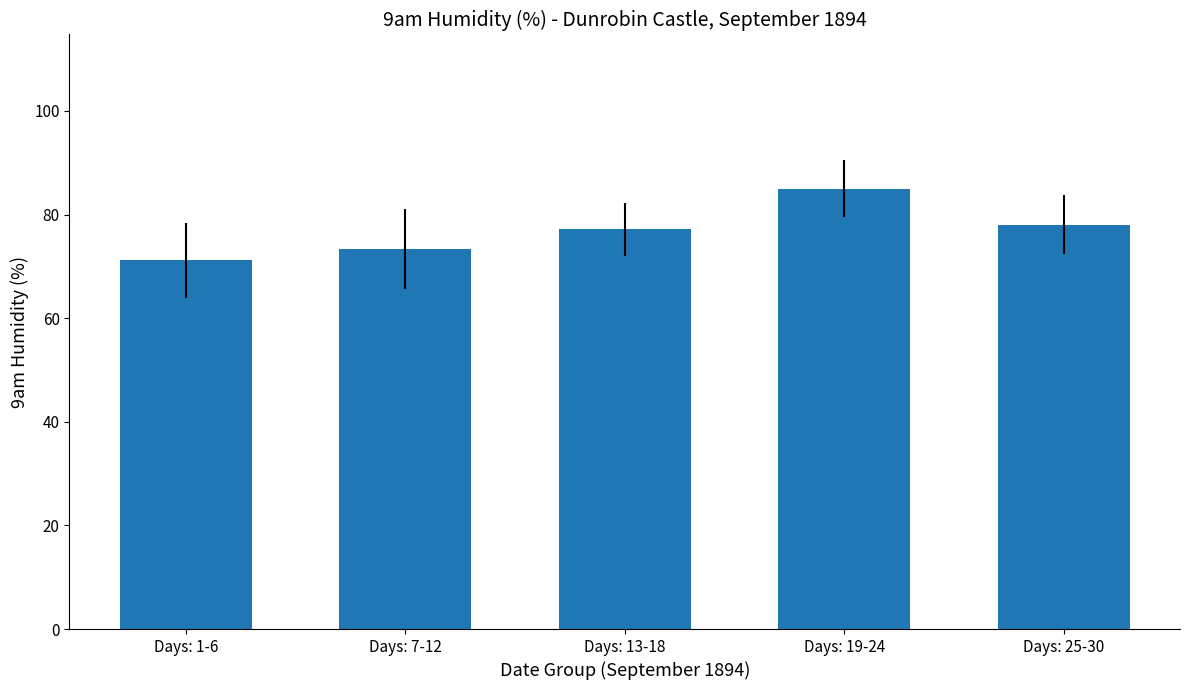

What is the ratio of the value at Days: 13-18 to the value at Days: 7-12?

1.1